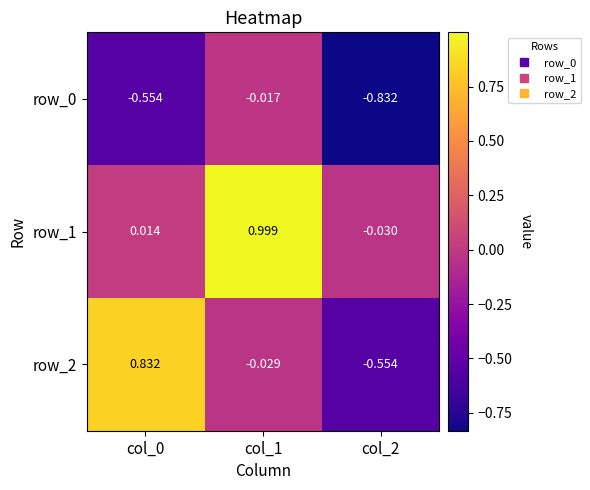

At which category is the sum across all series the highest?

col_1